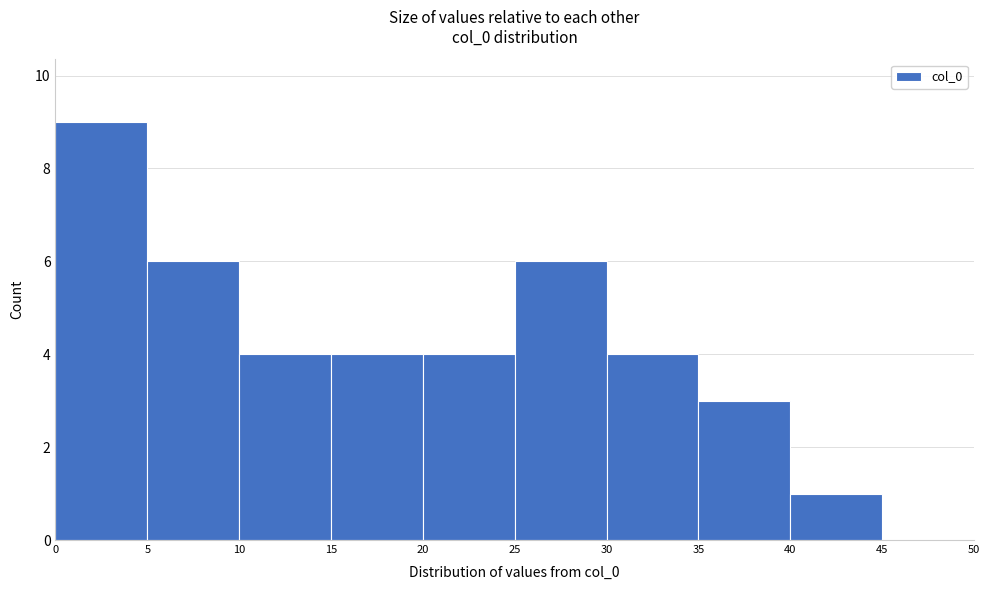

Over which range of the x-axis is the bar tallest?

0 to 5